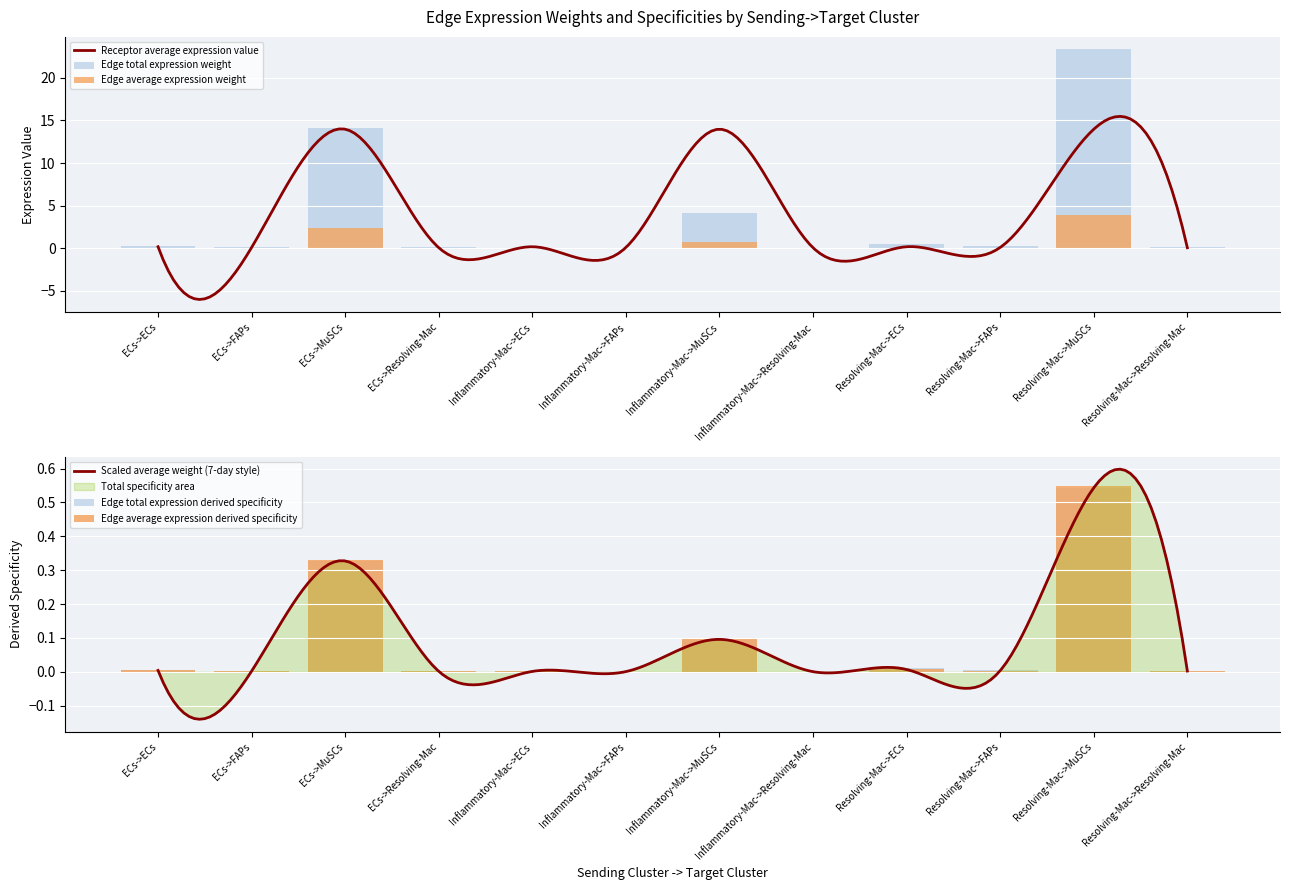

Between ECs->Resolving-Mac and Resolving-Mac->FAPs, which series saw the biggest shift?

Edge total expression weight